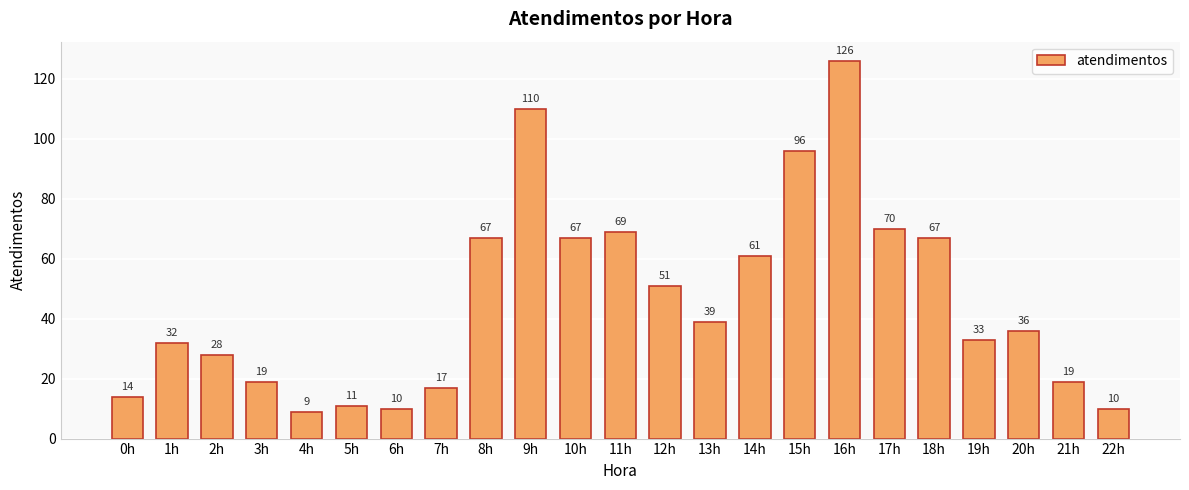

Read the value at 7h, to the nearest 5.

15